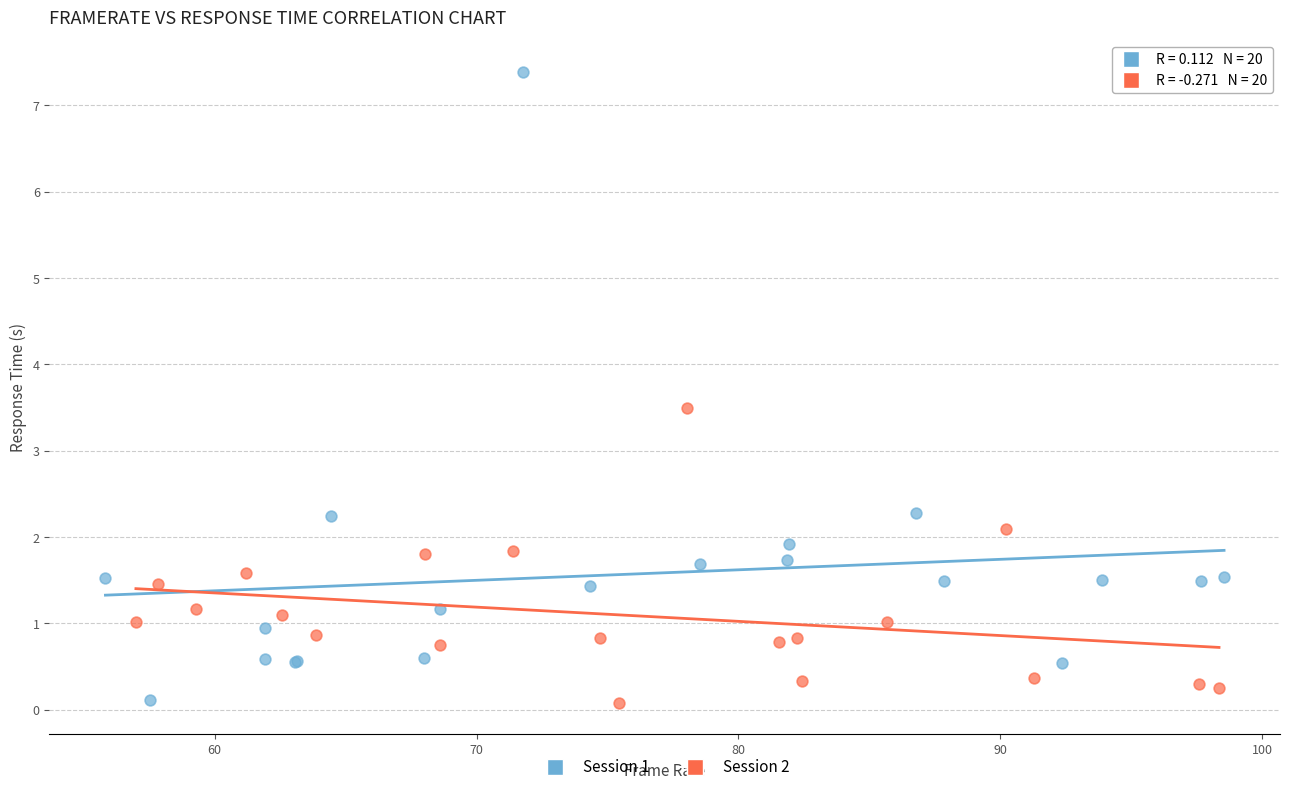

Which series has the largest Y range (max minus min)?

Session 1